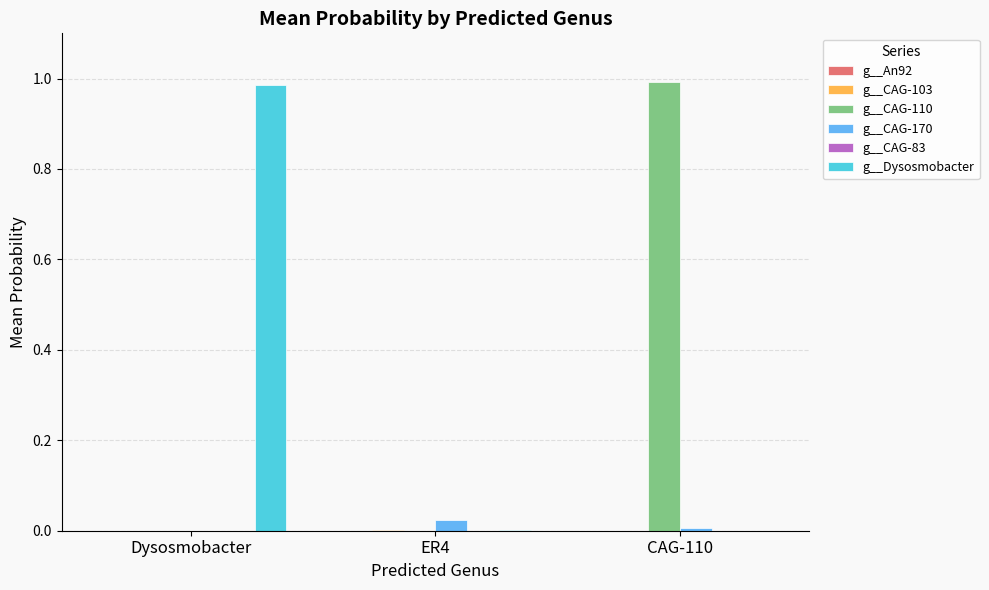

Is it true that g__Dysosmobacter equals 1.0 at Dysosmobacter?

True